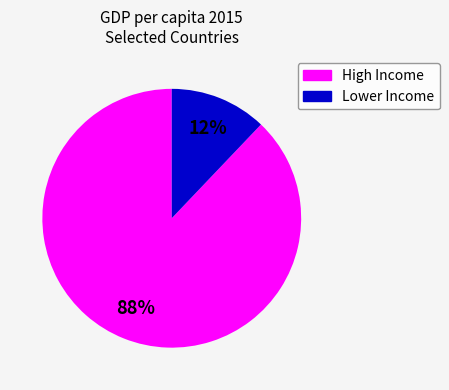

To the nearest percent, what is the difference between the Lower Income and High Income slice percentages?

76%